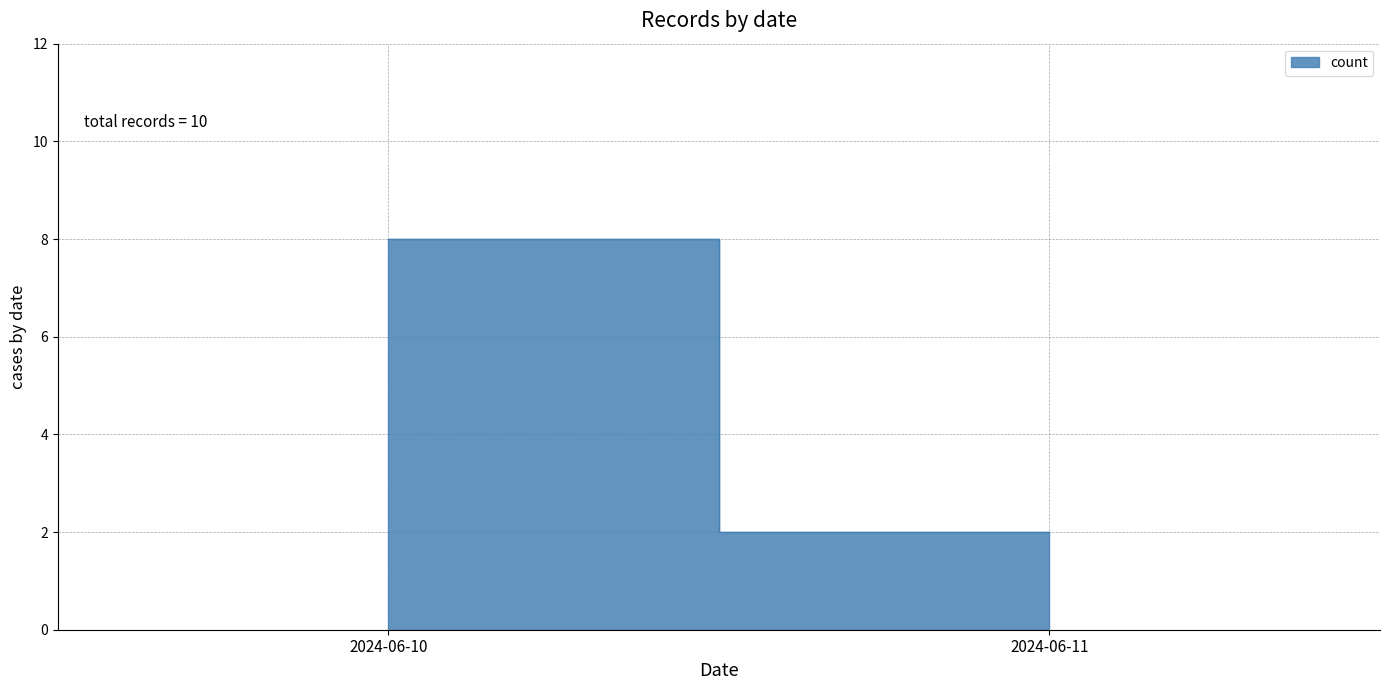

What is the value of the 2nd point from the left?

2